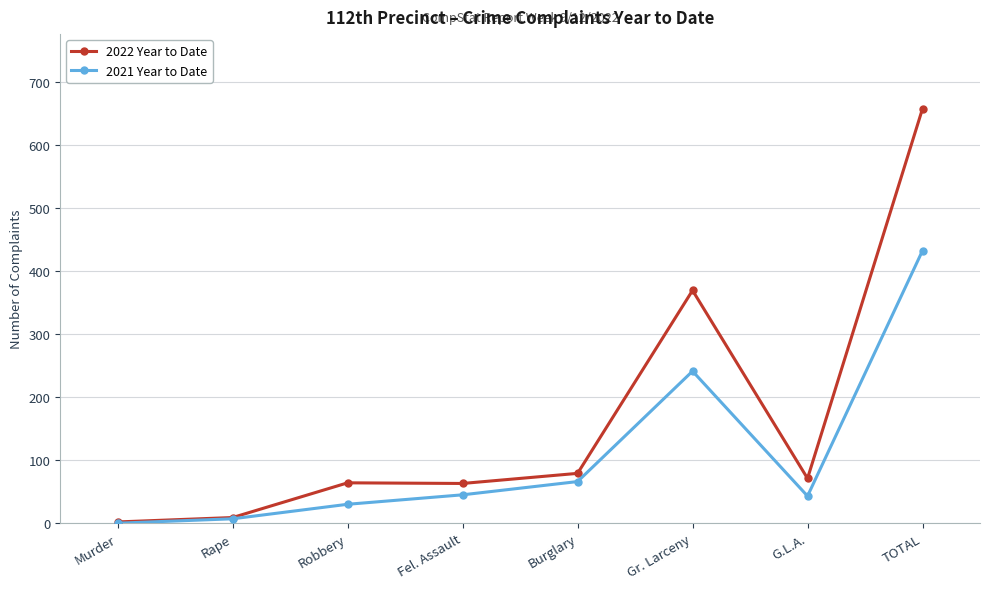

At how many categories does at least one series exceed 128?

2